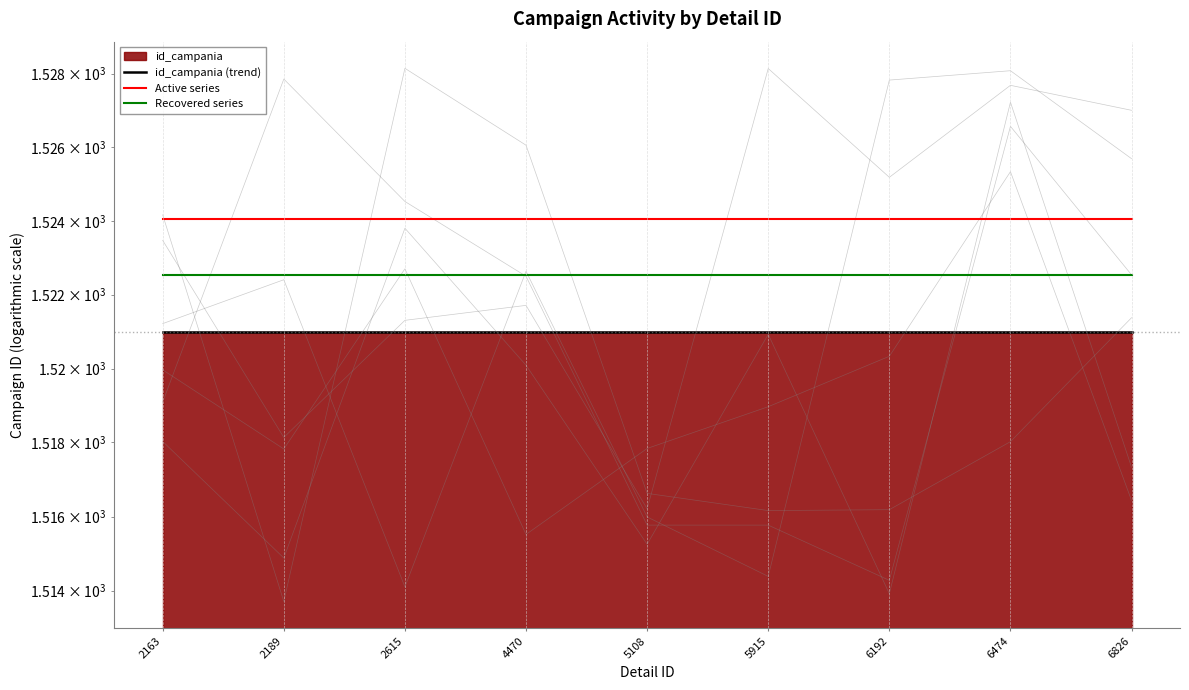

Which series changed the most between 2163 and 6826?

id_campania (trend)